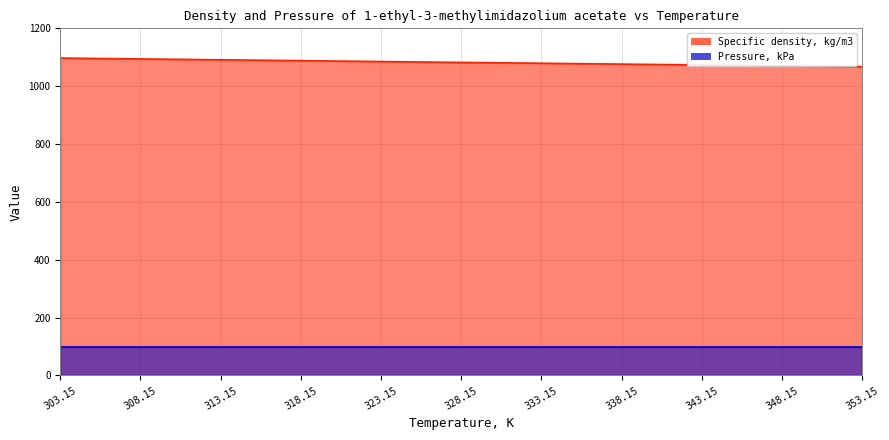

List the labels in order of value, largest first.

303.15, 308.15, 313.15, 318.15, 323.15, 328.15, 333.15, 338.15, 343.15, 348.15, 353.15